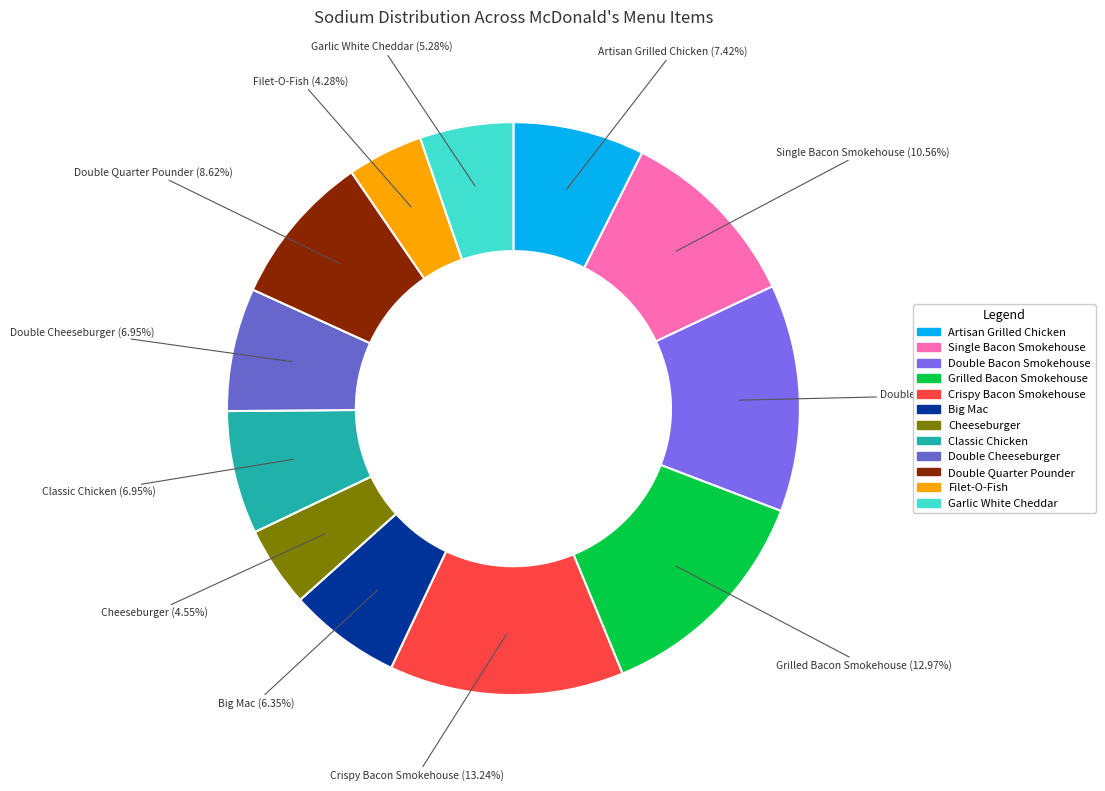

What is the ratio of the value at Big Mac to the value at Crispy Bacon Smokehouse?

0.5